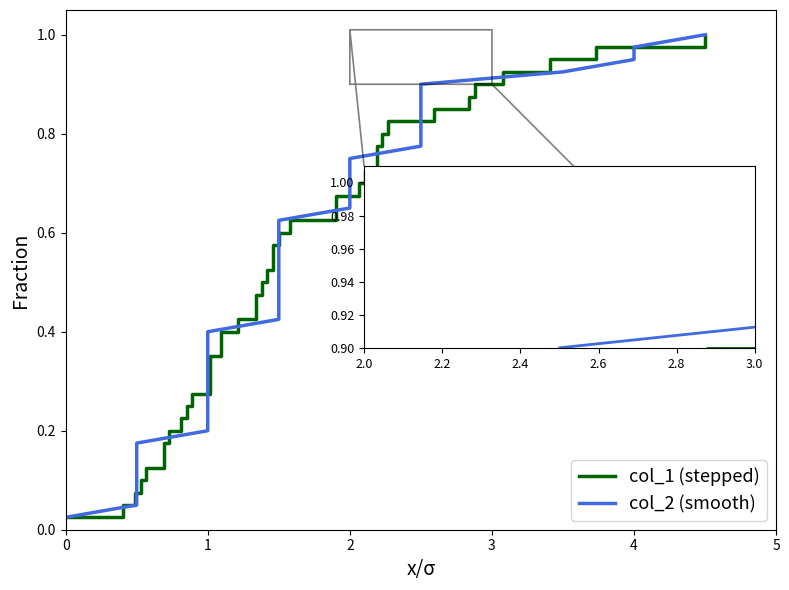

At how many categories does at least one series exceed 0?

40